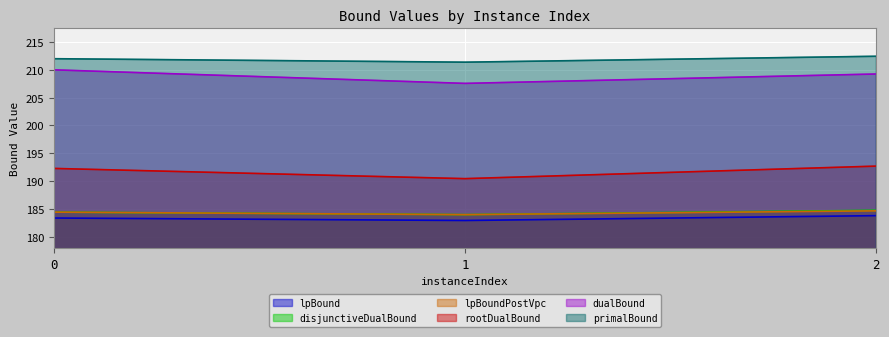

Between 1 and 2, which series saw the biggest shift?

rootDualBound